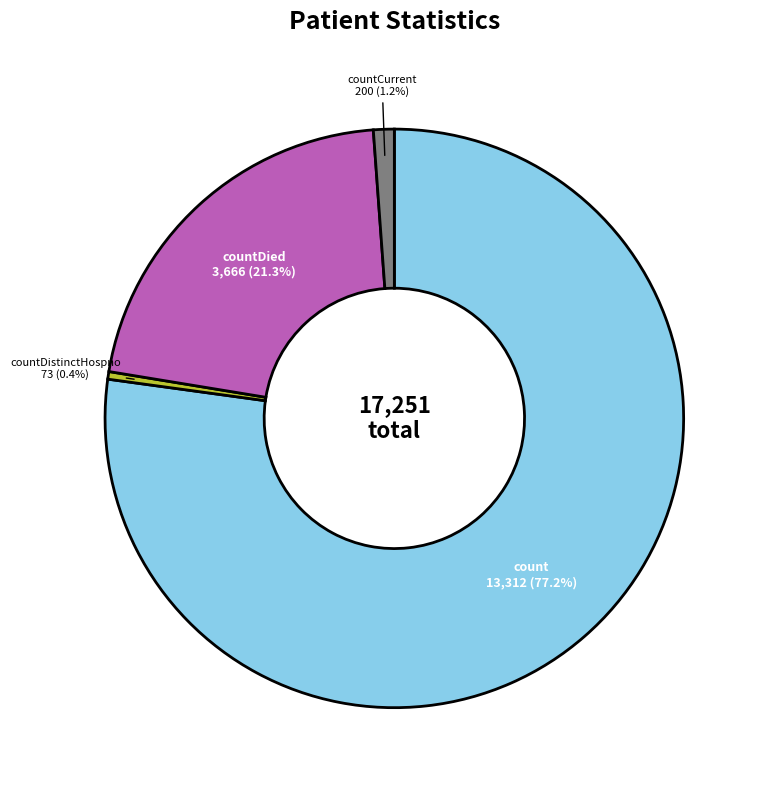

Does any single category account for the majority?

Yes